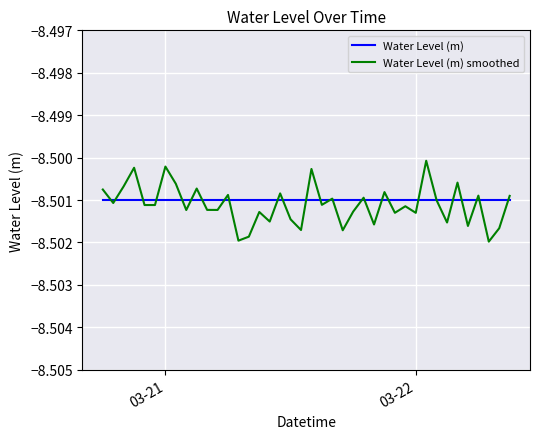

Which series has the widest spread of values?

Water Level (m) smoothed